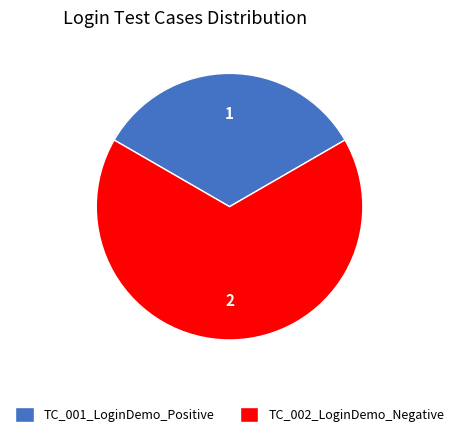

Combined, do TC_001_LoginDemo_Positive and TC_002_LoginDemo_Negative account for over 50%?

Yes